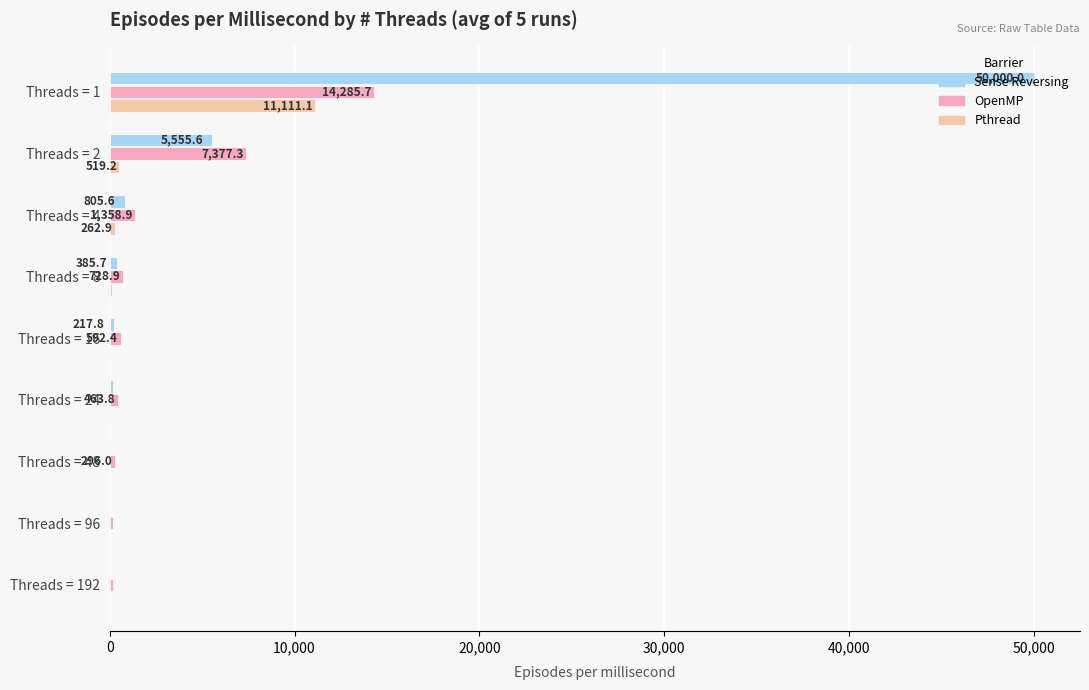

At which label is Sense Reversing closest to 25016?

Threads = 2